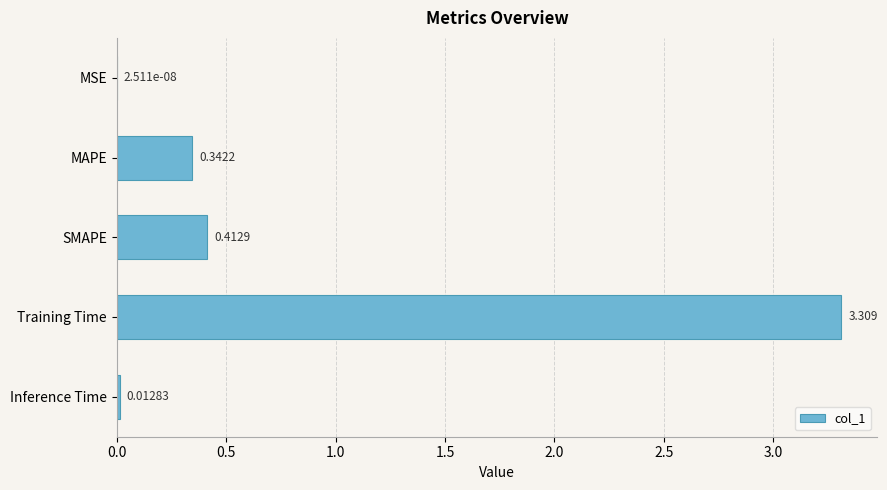

Count the number of data series in this chart.

1